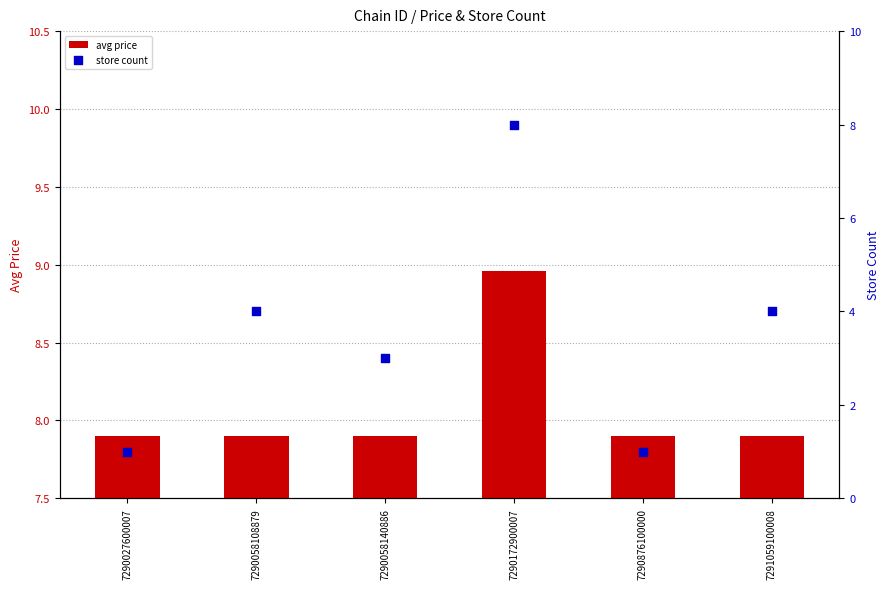

Which series has the widest spread of Y values?

store count